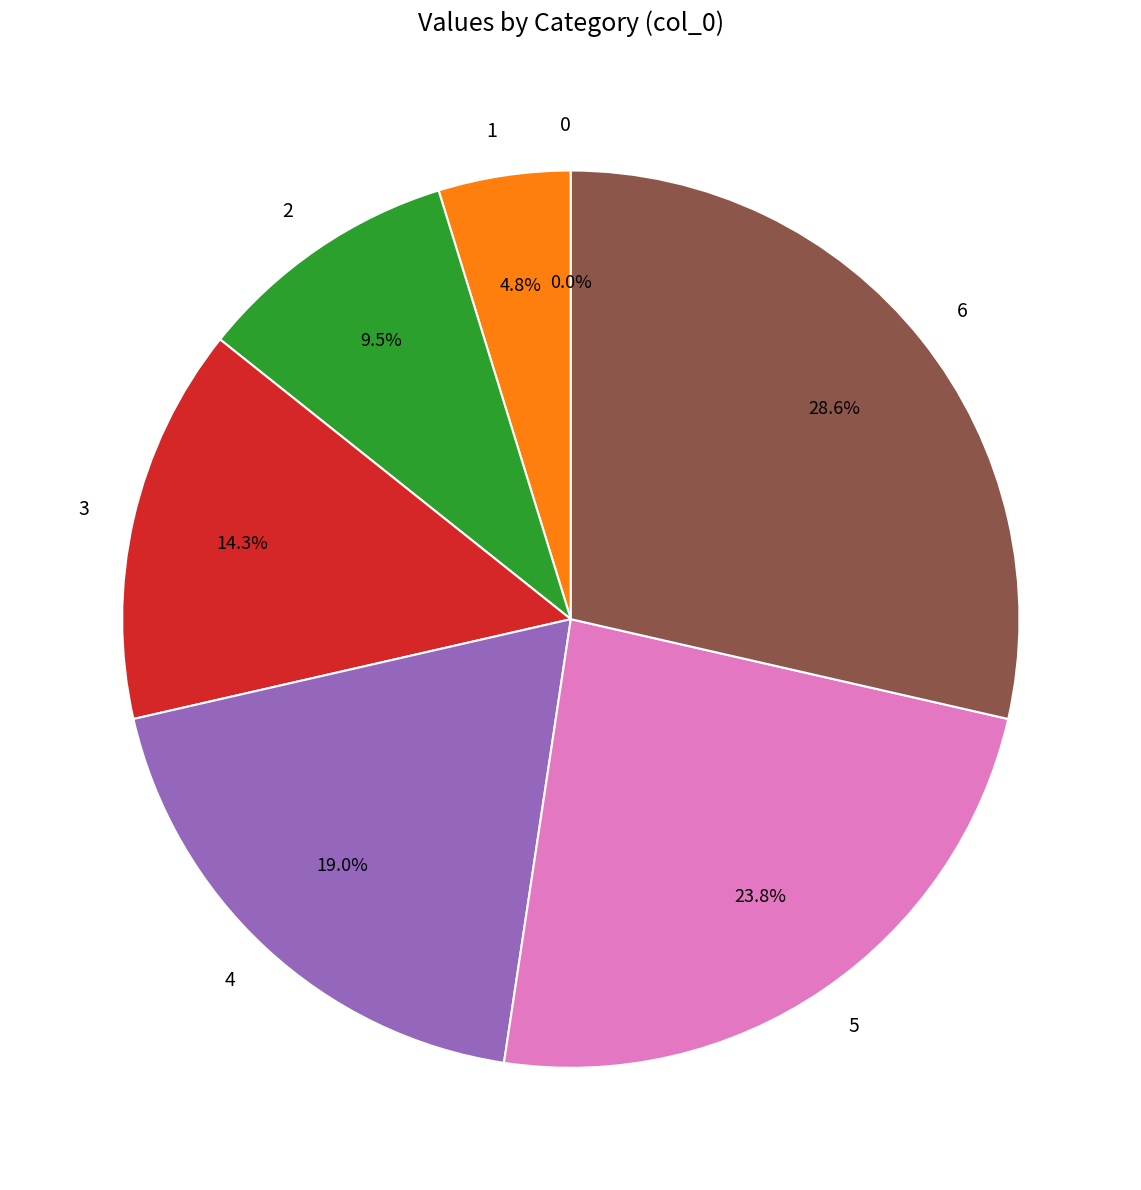

Rank the categories by value from lowest to highest.

0, 1, 2, 3, 4, 5, 6